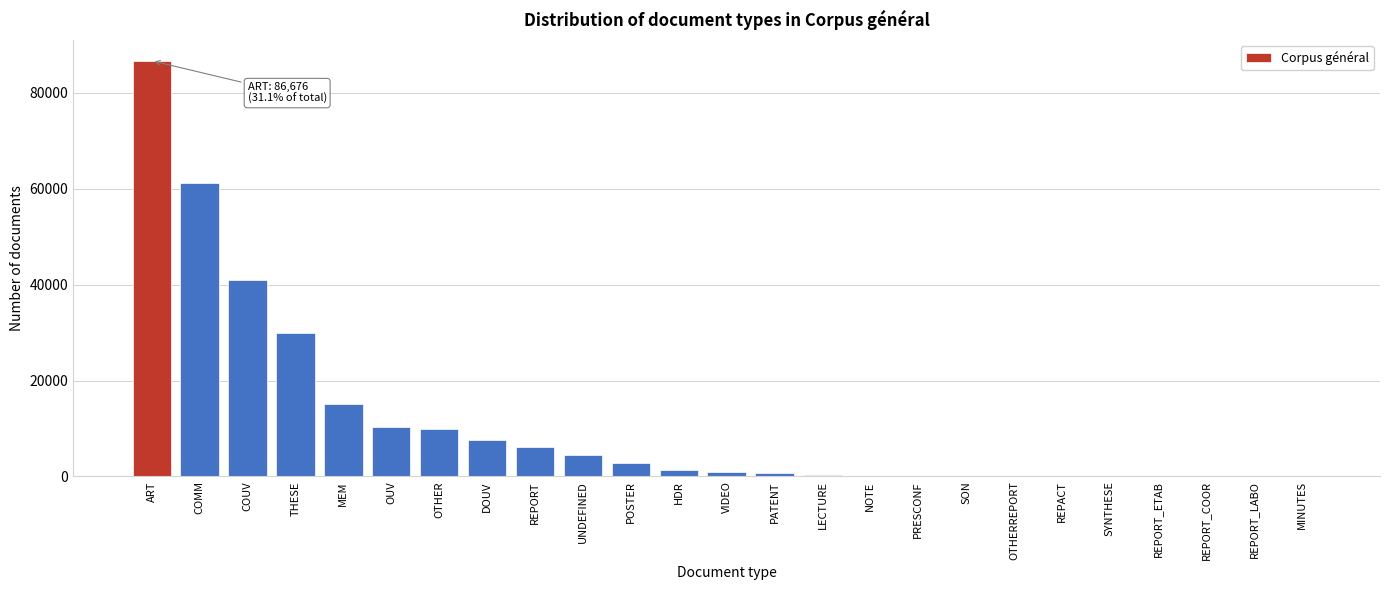

What is the greatest value displayed?

86676